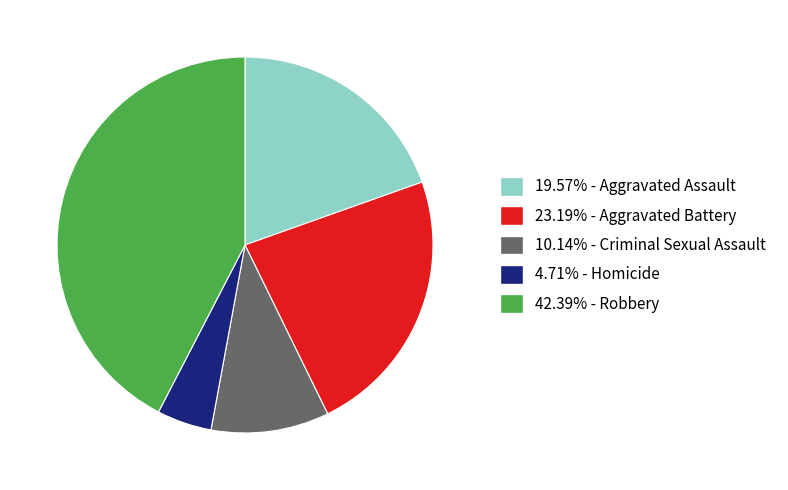

Does any single category account for the majority?

No